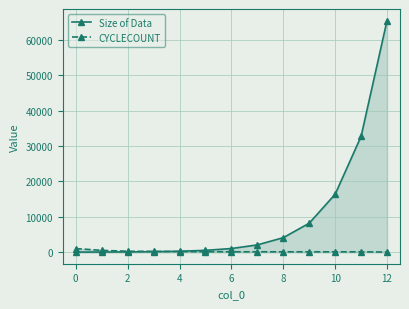

Between 6 and 12, which series saw the biggest shift?

Size of Data